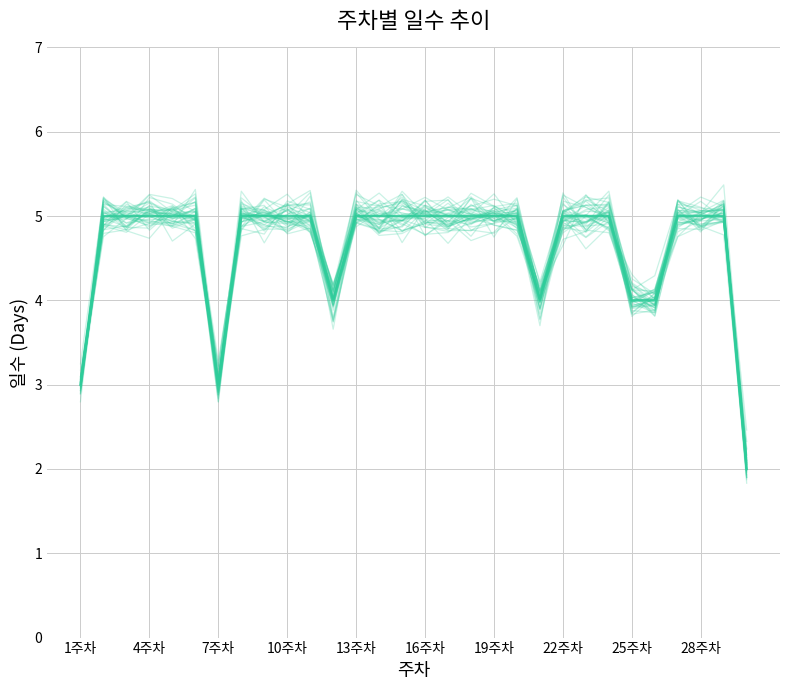

Count the number of categories in the chart.

30